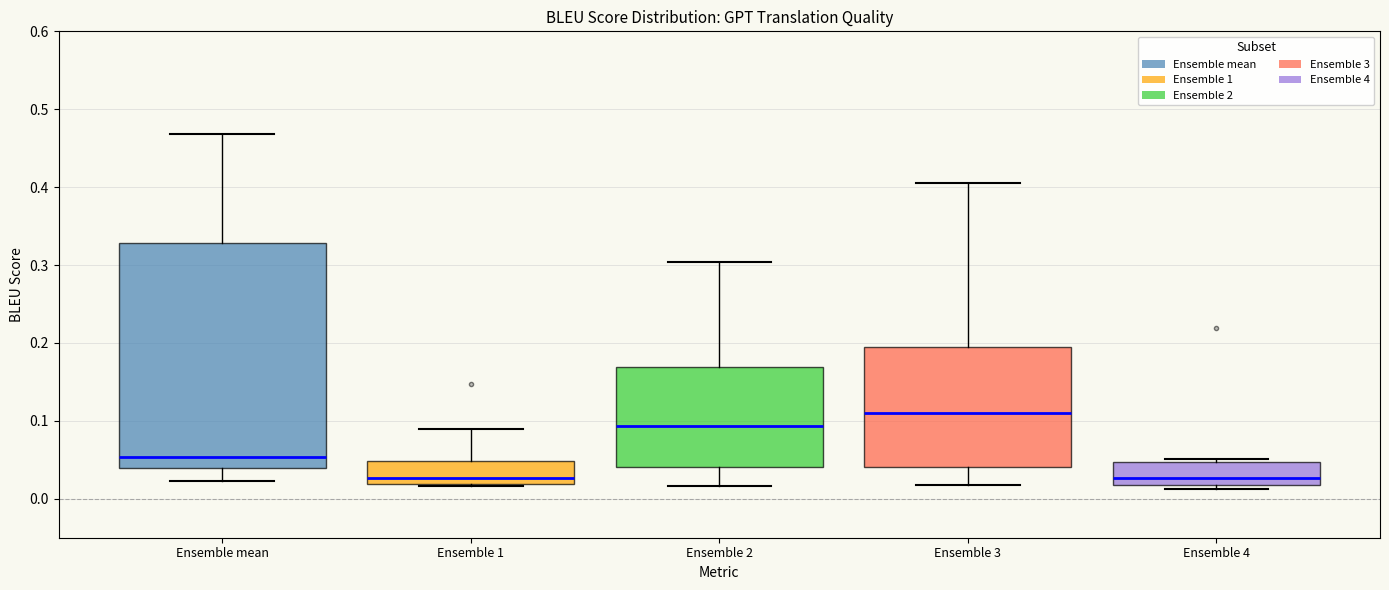

Reading left to right, transcribe this box plot: for each box, give where its median line is, the range the box spans, and where its two whiskers end, as read against the y-axis. The values are not printed on the chart, so give them approximately, as read against the axis.

Ensemble mean: median 0.05, box 0.04 to 0.33, whiskers 0.02 to 0.47
Ensemble 1: median 0.03, box 0.02 to 0.05, whiskers 0.02 to 0.09
Ensemble 2: median 0.09, box 0.04 to 0.17, whiskers 0.02 to 0.30
Ensemble 3: median 0.11, box 0.04 to 0.19, whiskers 0.02 to 0.41
Ensemble 4: median 0.03, box 0.02 to 0.05, whiskers 0.01 to 0.05 (just above the box's upper edge)